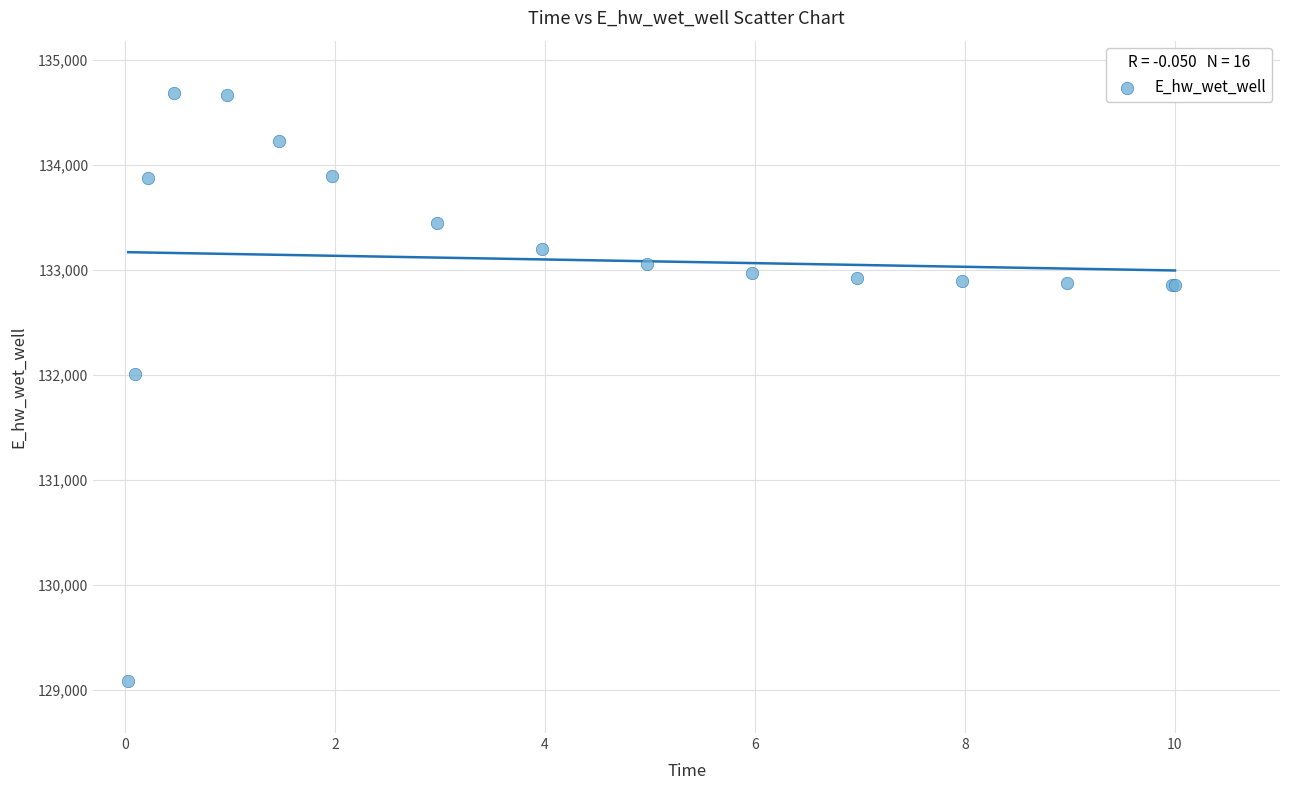

What Y value in the scatter plot is closest to 131889?

132011.0